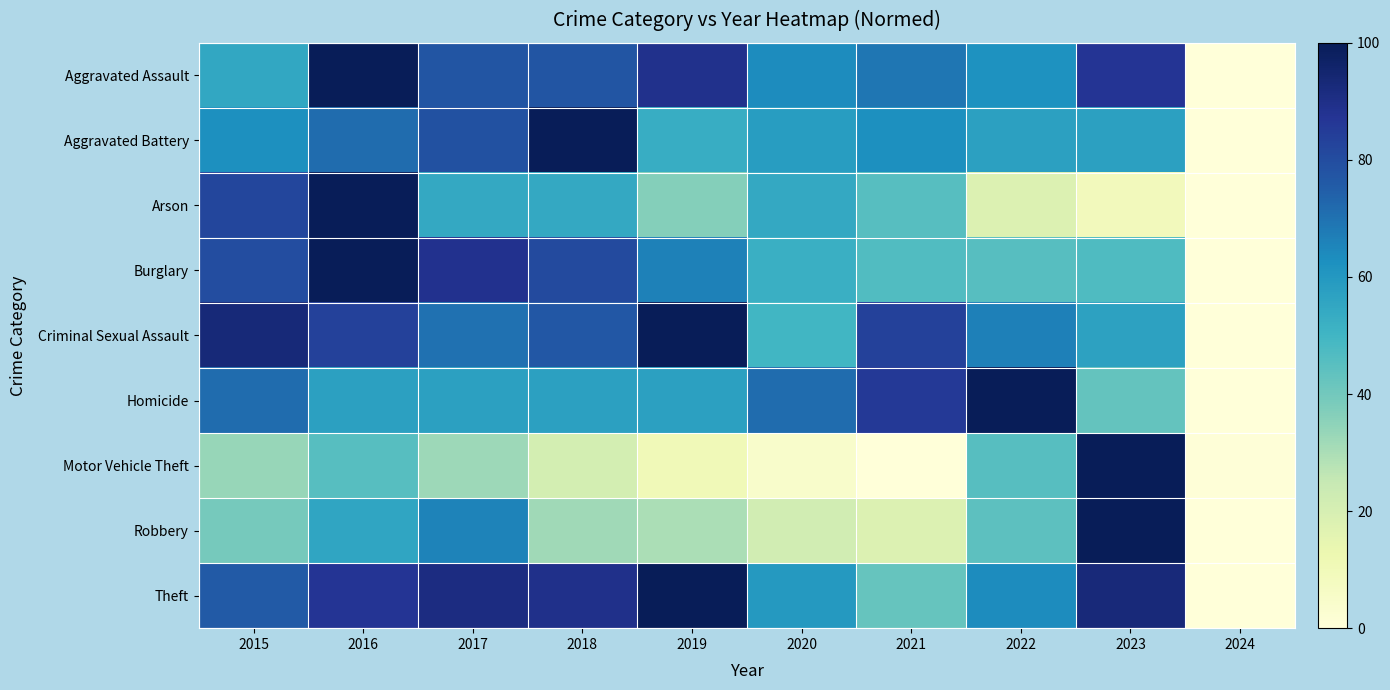

Reading left to right, extract all data points from this chart.

Aggravated Assault: 2015=54.9	2016=100.0	2017=77.5	2018=77.5	2019=88.7	2020=63.4	2021=69.0	2022=62.0	2023=87.3	2024=0.0
Aggravated Battery: 2015=62.9	2016=71.4	2017=78.6	2018=100.0	2019=52.9	2020=58.6	2021=62.9	2022=57.1	2023=57.1	2024=0.0
Arson: 2015=81.8	2016=100.0	2017=54.5	2018=54.5	2019=36.4	2020=54.5	2021=45.5	2022=18.2	2023=9.1	2024=0.0
Burglary: 2015=80.0	2016=100.0	2017=88.4	2018=80.8	2019=66.4	2020=52.0	2021=46.8	2022=45.6	2023=47.2	2024=0.0
Criminal Sexual Assault: 2015=93.3	2016=83.3	2017=70.0	2018=76.7	2019=100.0	2020=50.0	2021=83.3	2022=66.7	2023=56.7	2024=0.0
Homicide: 2015=71.4	2016=57.1	2017=57.1	2018=57.1	2019=57.1	2020=71.4	2021=85.7	2022=100.0	2023=42.9	2024=0.0
Motor Vehicle Theft: 2015=33.3	2016=45.4	2017=32.3	2018=20.8	2019=10.5	2020=4.4	2021=0.0	2022=45.4	2023=100.0	2024=0.5
Robbery: 2015=39.3	2016=55.6	2017=65.7	2018=31.8	2019=29.7	2020=21.8	2021=18.0	2022=44.4	2023=100.0	2024=0.0
Theft: 2015=76.0	2016=87.4	2017=91.3	2018=89.4	2019=100.0	2020=59.7	2021=42.3	2022=63.4	2023=92.8	2024=0.0